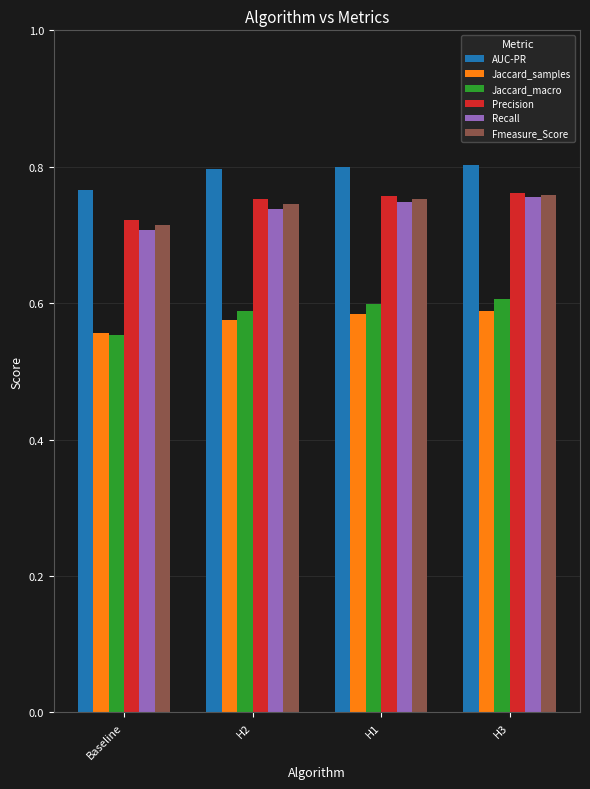

Which category has the lowest value in the Fmeasure_Score series?

Baseline